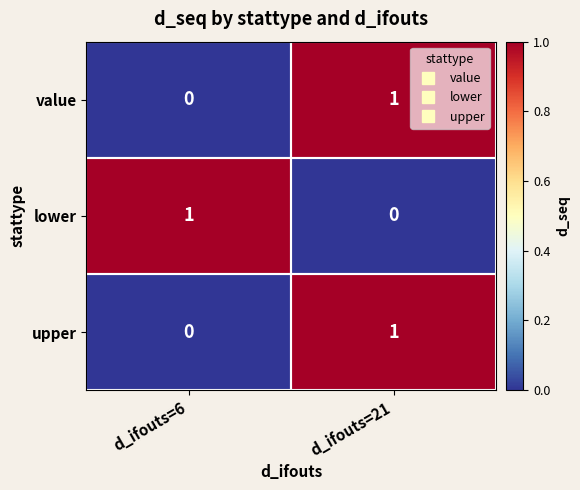

At which category is the sum across all series the highest?

d_ifouts=21